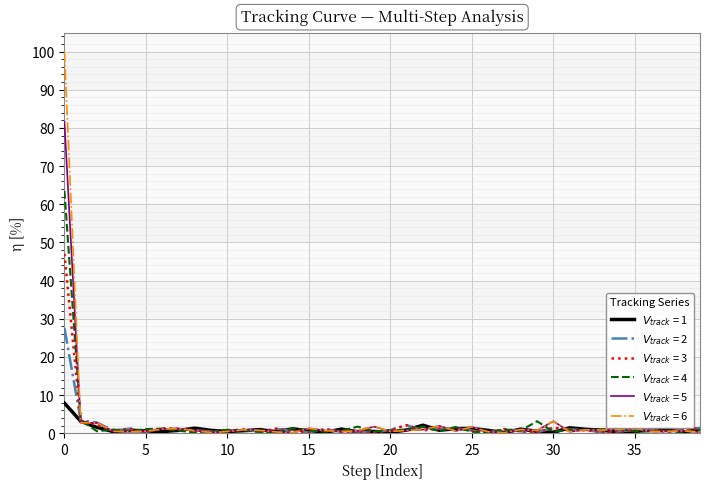

What is the greatest value displayed?

100.0